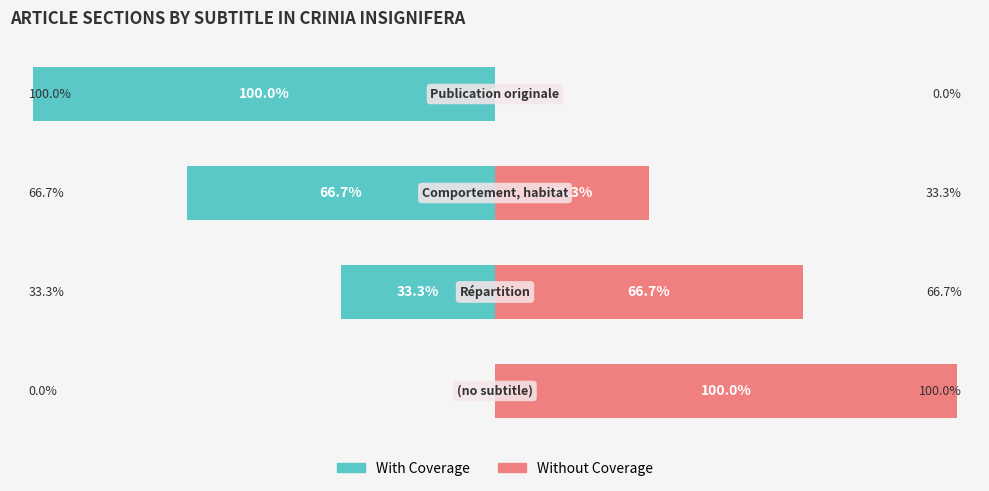

Which series changed the most between 0 and 1?

With Coverage